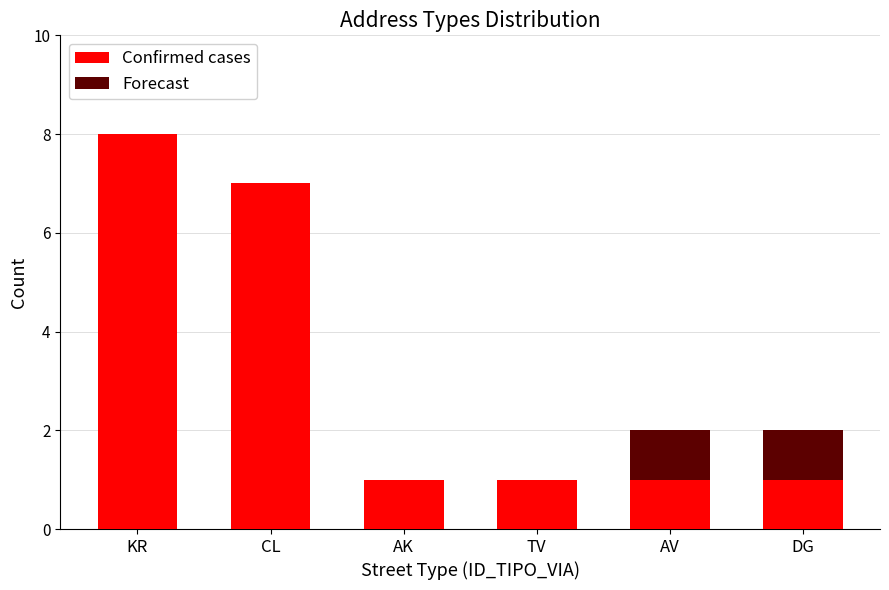

At which category is the sum across all series the highest?

KR